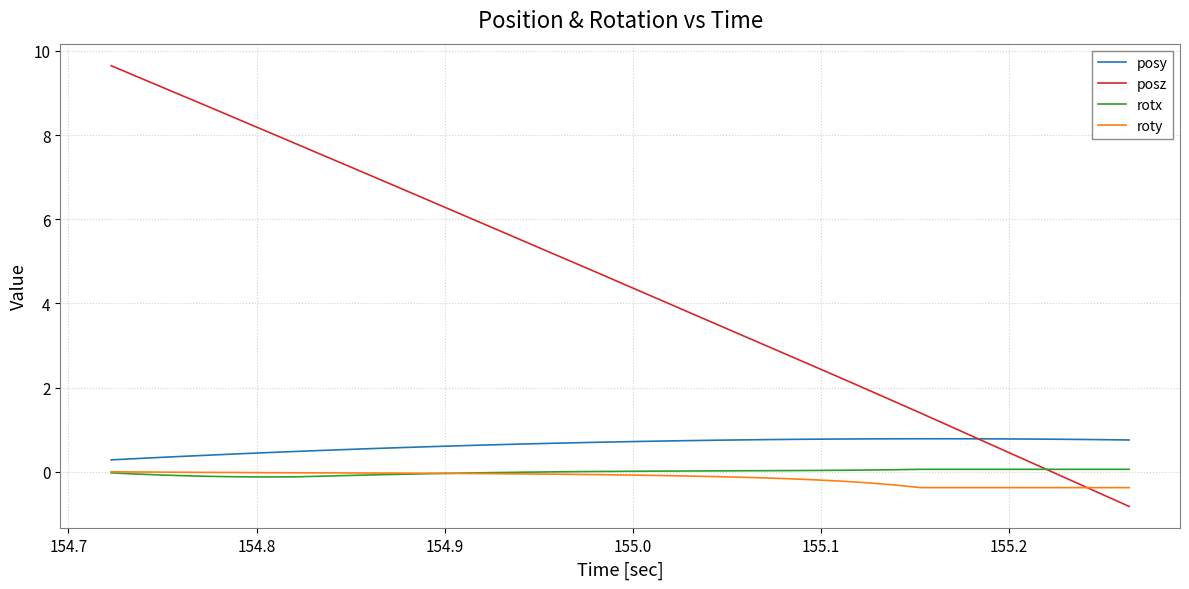

Count the number of categories in the chart.

40